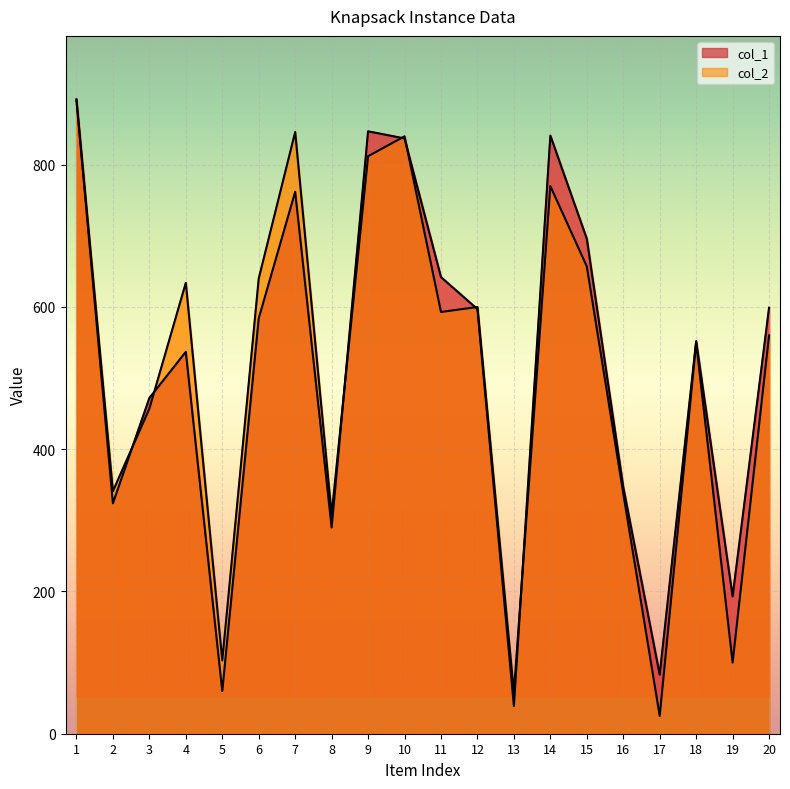

What is the total value across all series at 5?

163